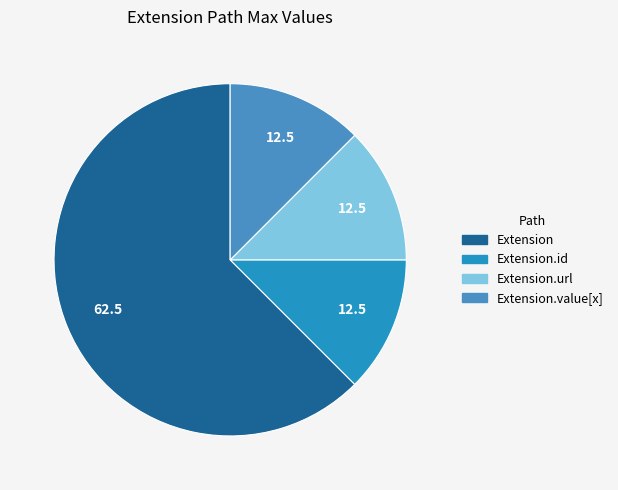

Count the number of slices in the pie.

4